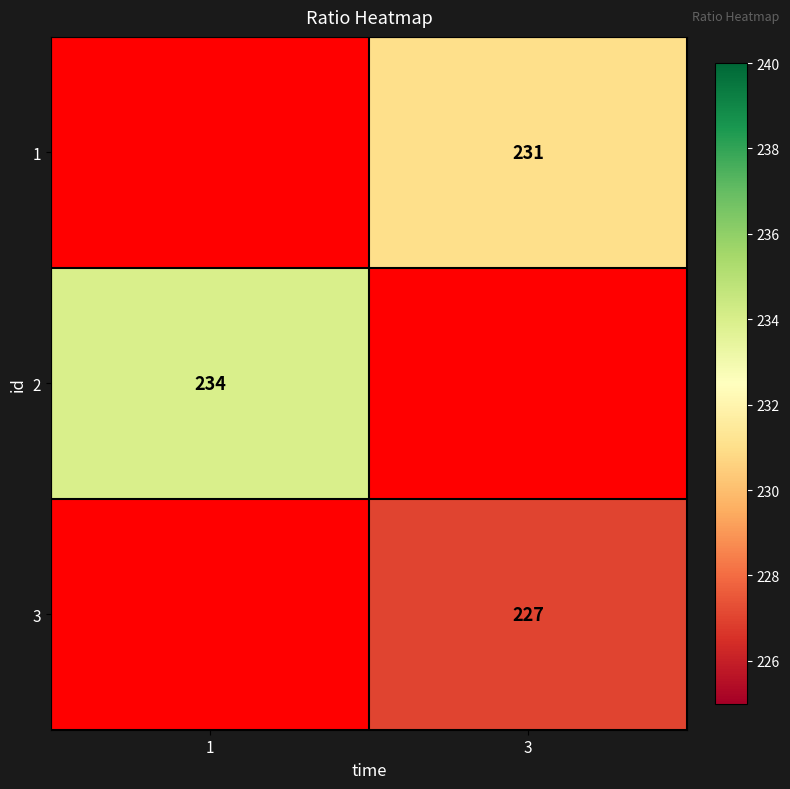

The value of 2 at 1 is 234. True or false?

True